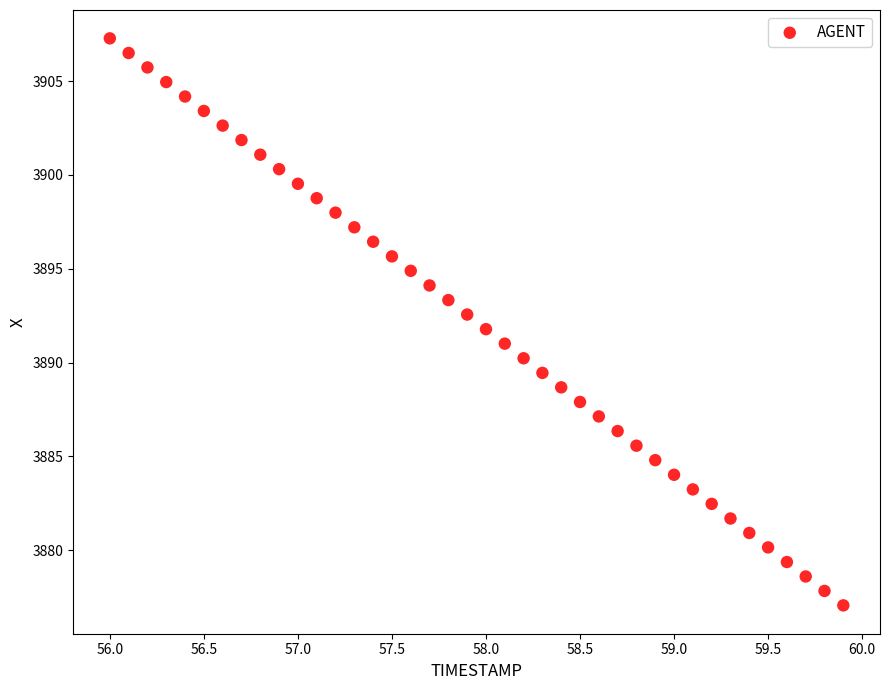

What is the range of X values (max minus min)?

3.9